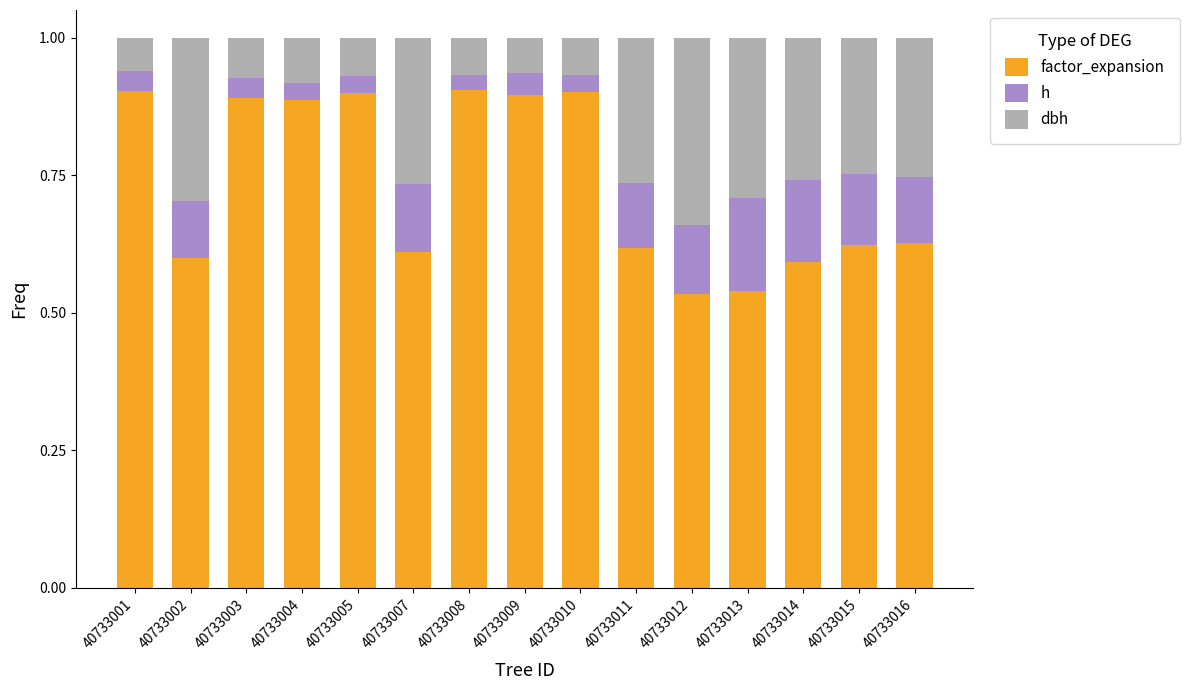

What is the total value across all series at 40733016?

1.0